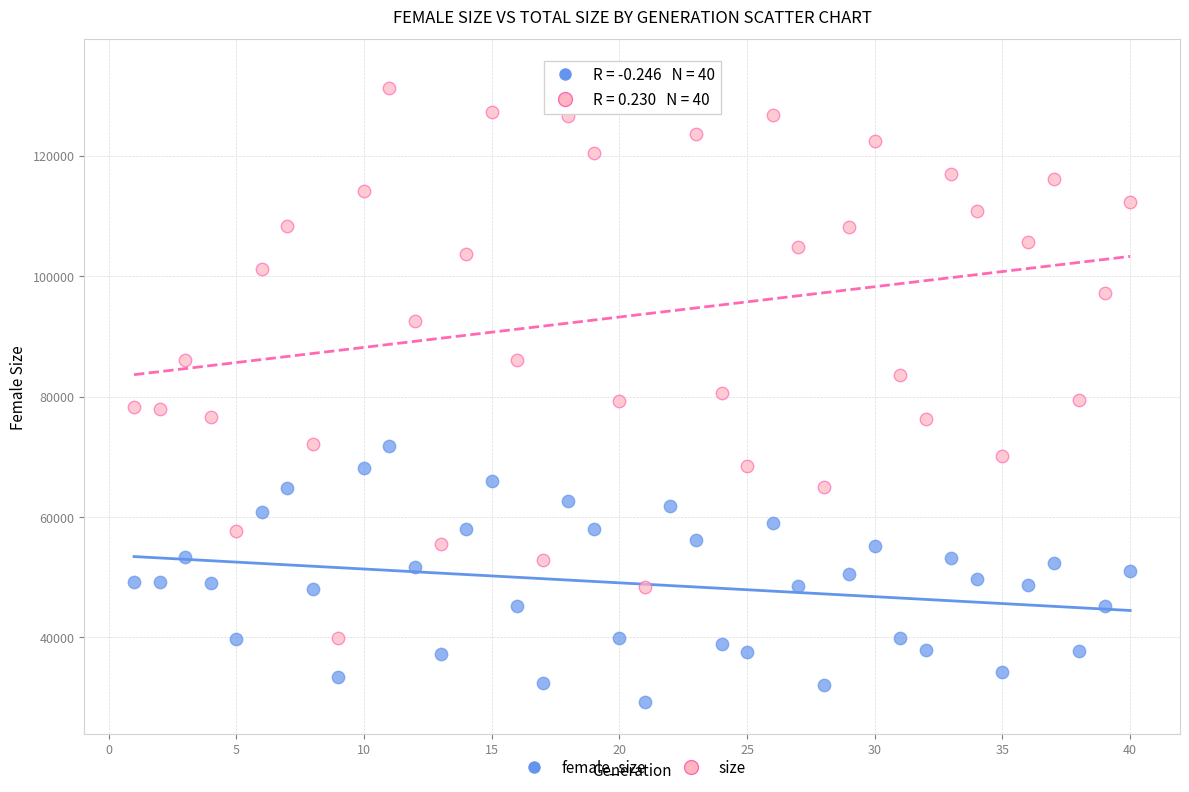

Across all data points, what is the range of Y values (max minus min)?

104949